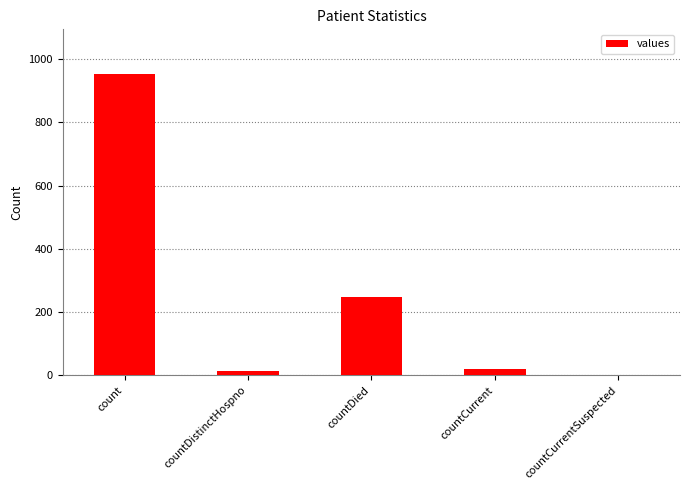

What is the change in value from count to countDied?

-703